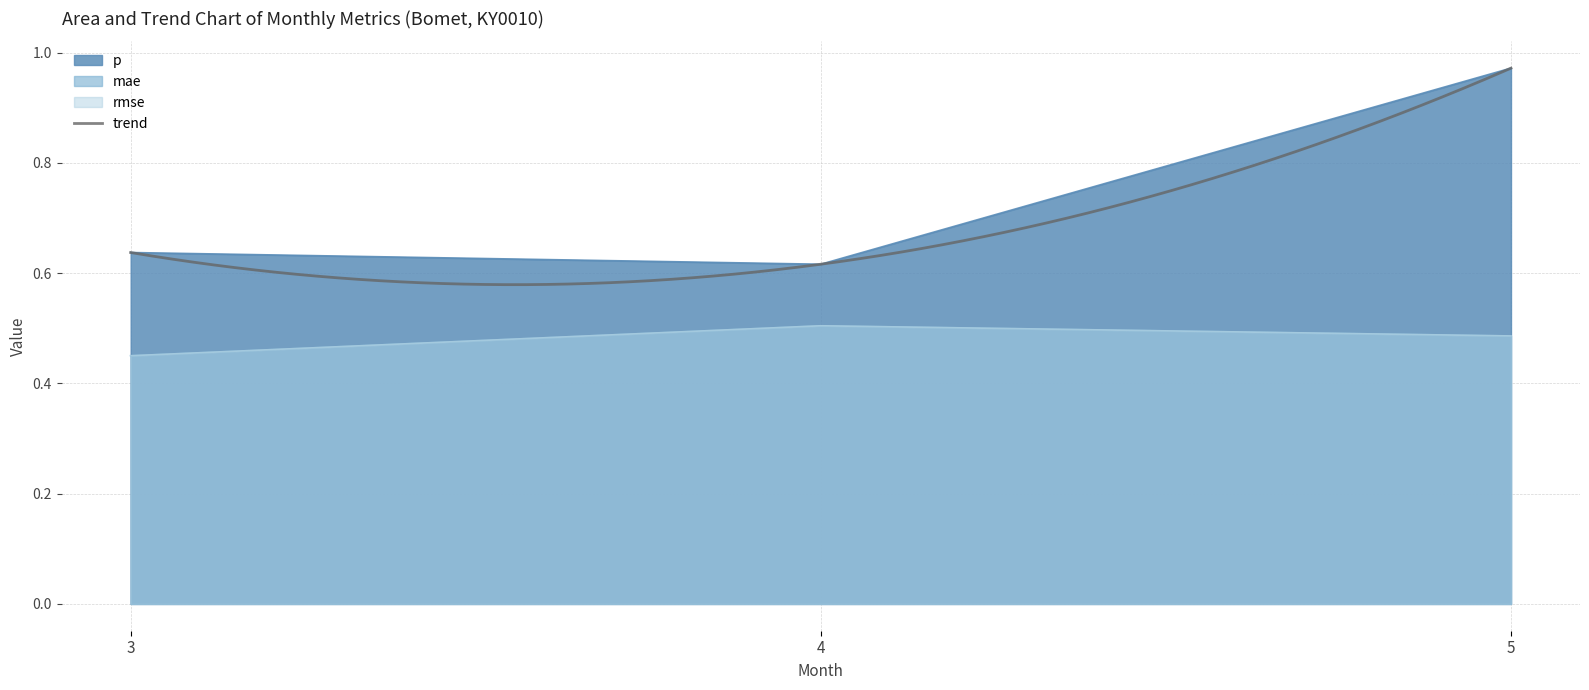

What is the minimum value shown in the chart?

0.5